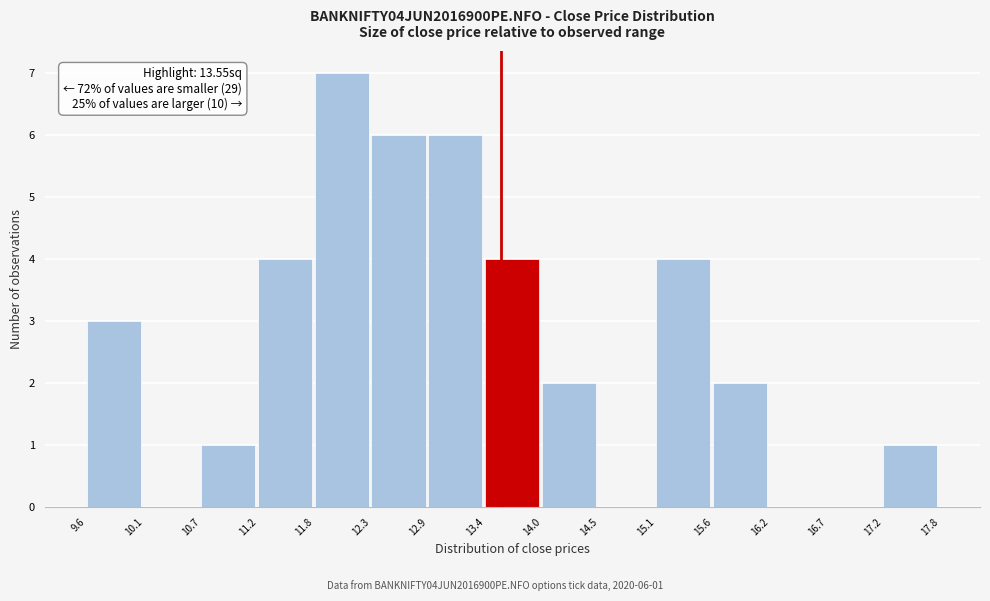

Which range on the x-axis has the tallest bar?

11.8 to 12.3